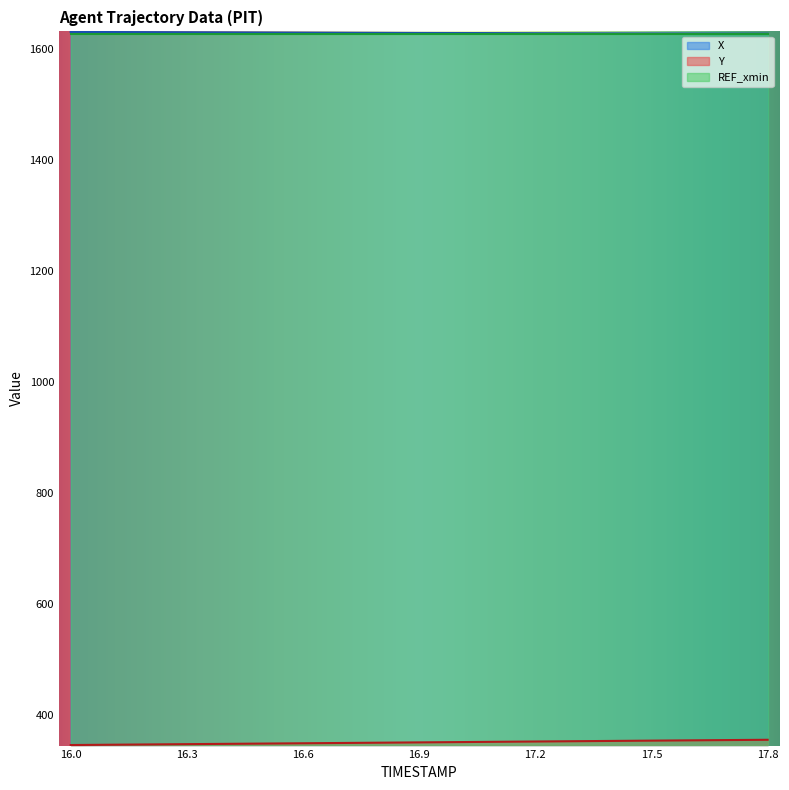

True or false: Y and X intersect in this chart.

False